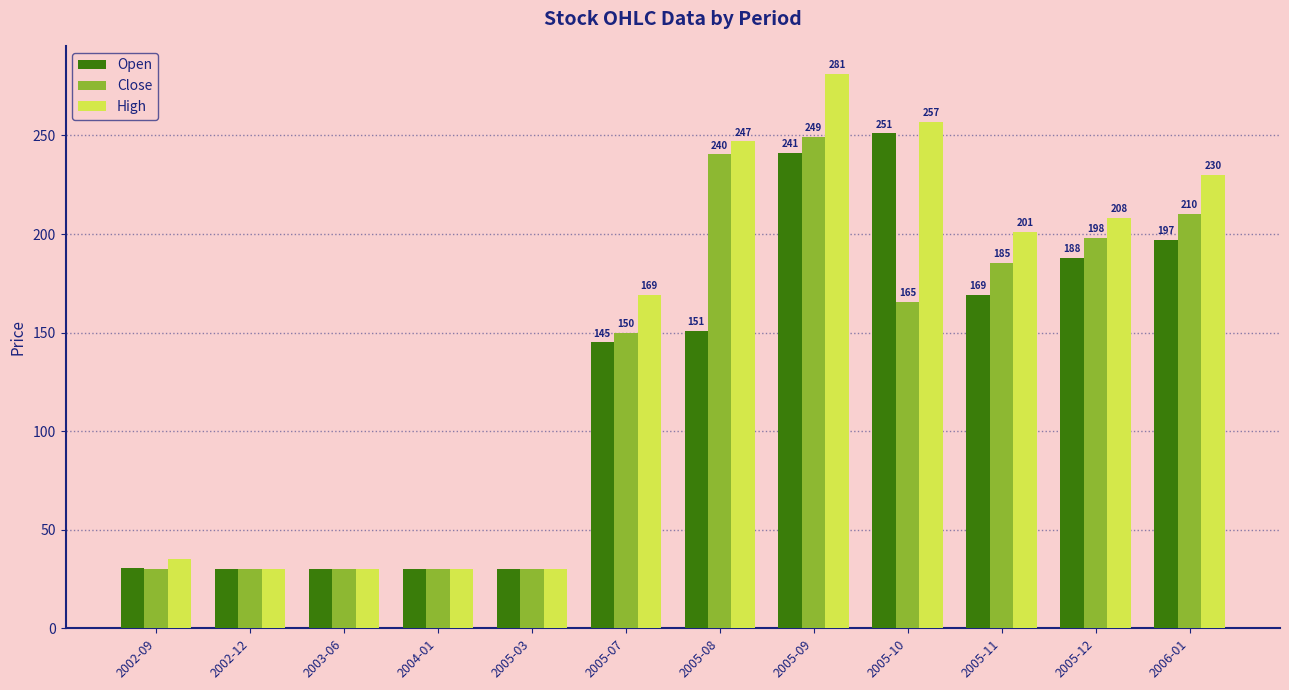

Which series changed the most between 2005-08 and 2006-01?

Open